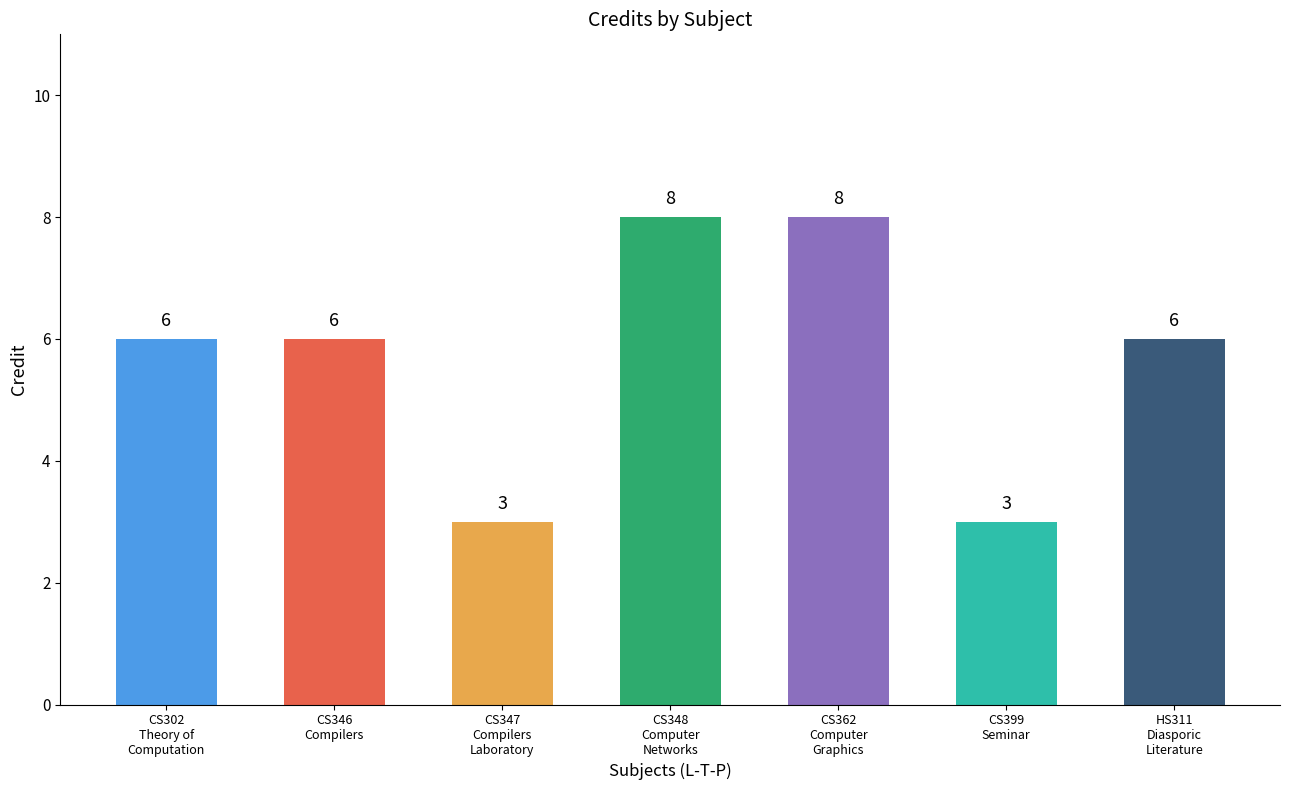

How many bars are there in total?

7